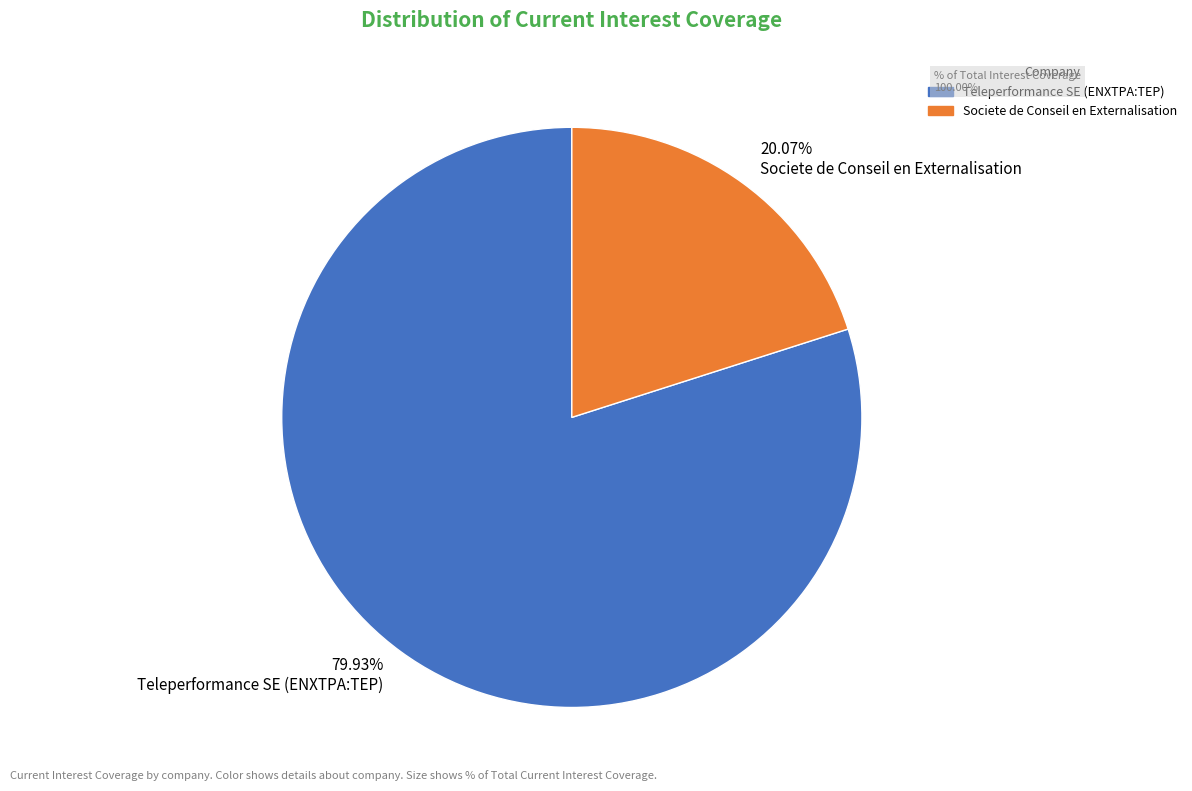

The Teleperformance SE (ENXTPA:TEP) slice represents 80% of the pie. True or false?

True